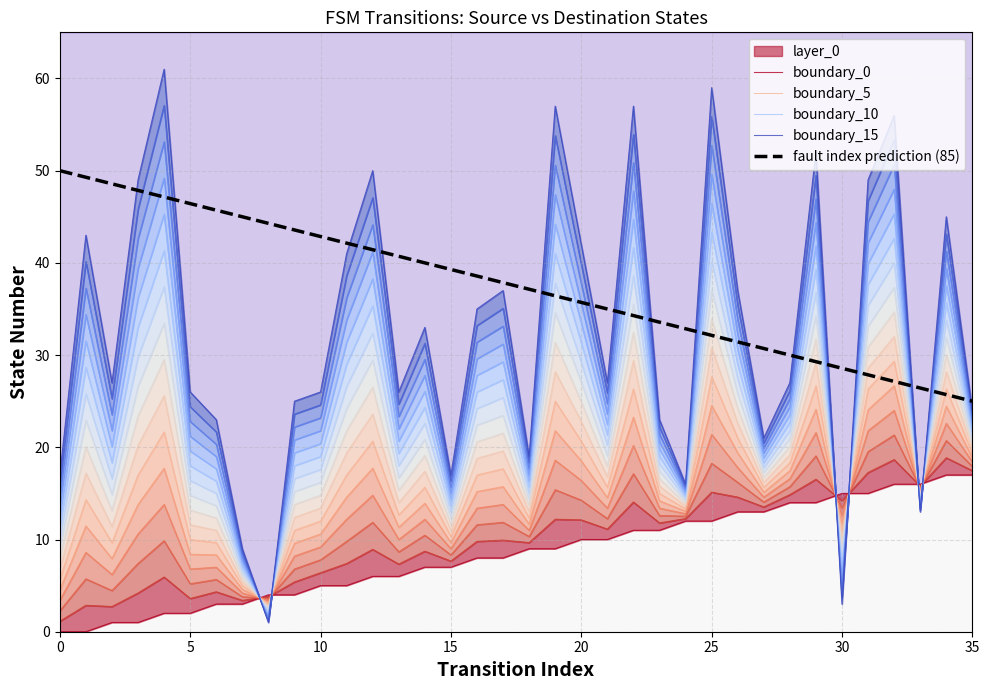

What value does the boundary_10 series have at 29?

39.3